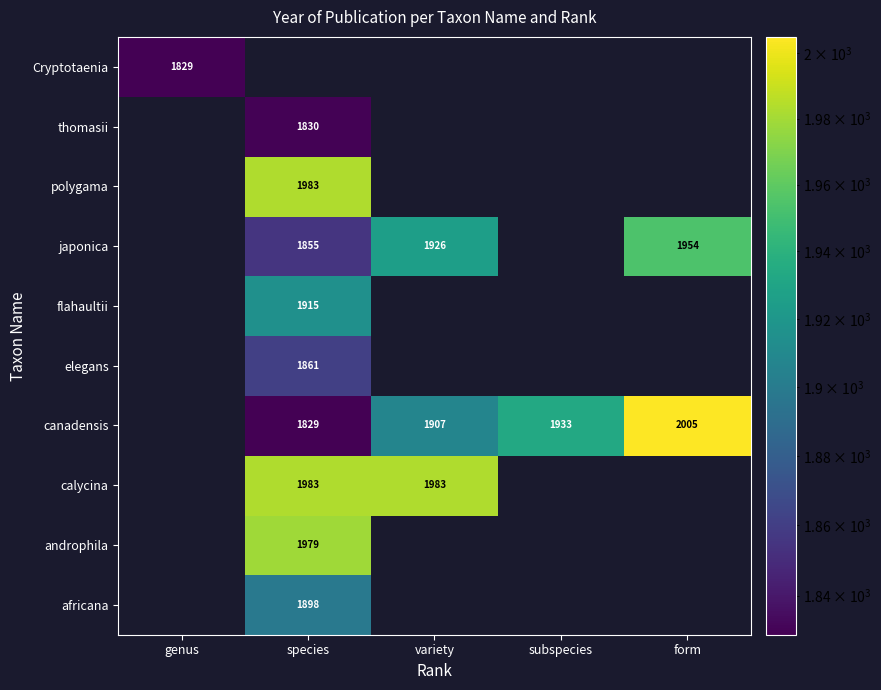

The canadensis series shows 1829 at species. True or false?

True